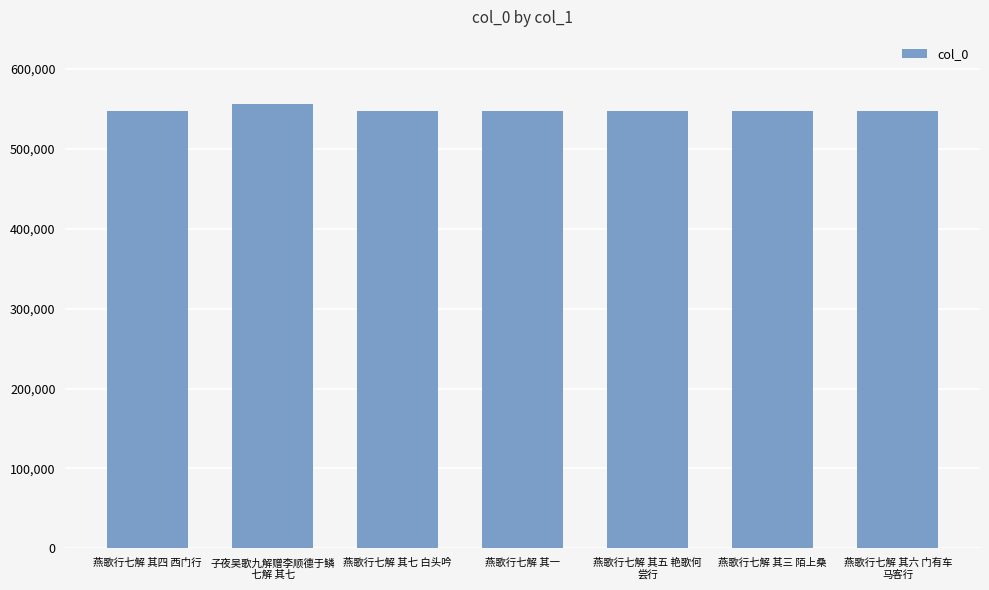

What is the change in value from 燕歌行七解 其七 白头吟 to 燕歌行七解 其六 门有车
马客行?

-1